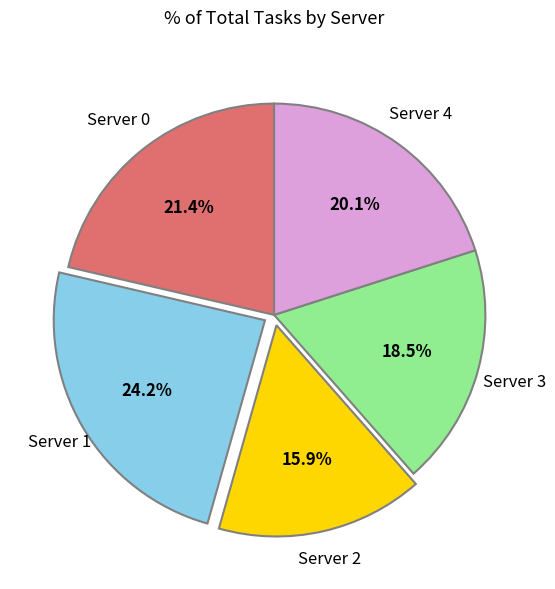

Does any single category account for the majority?

No